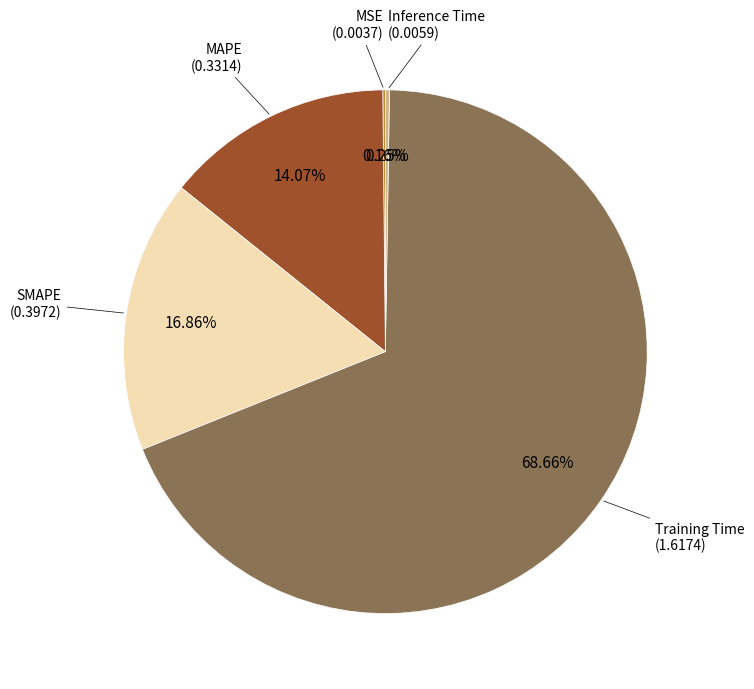

Is there any slice that represents more than half of the pie?

Yes